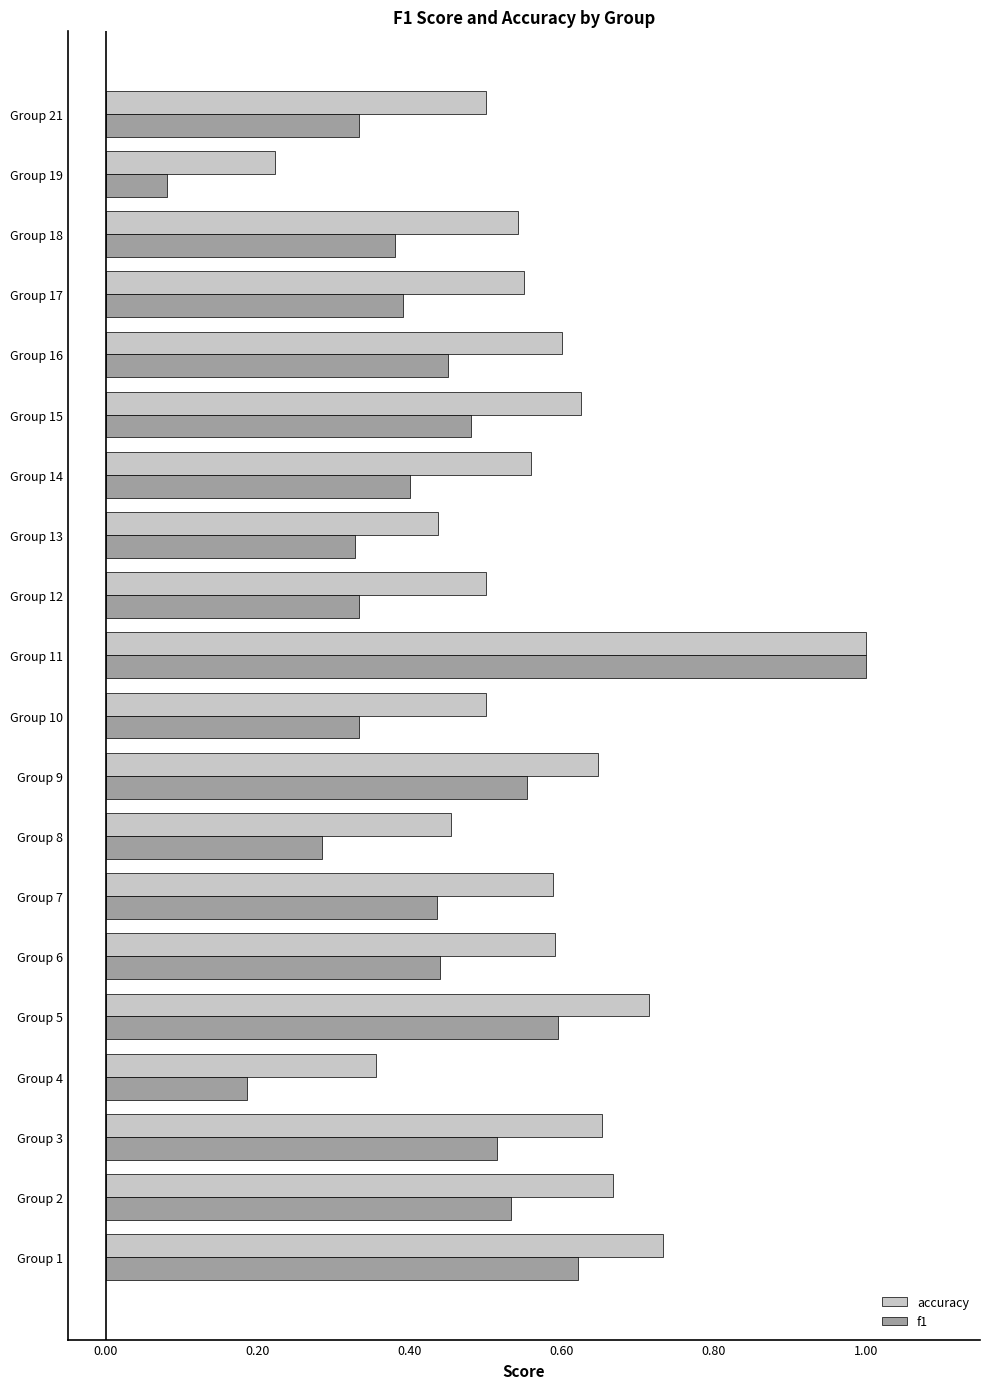

Which series changed the most between Group 11 and Group 15?

f1